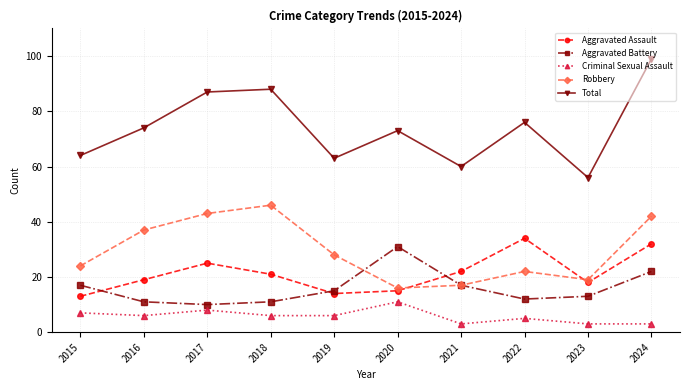

True or false: Criminal Sexual Assault and Aggravated Battery cross at least once.

False